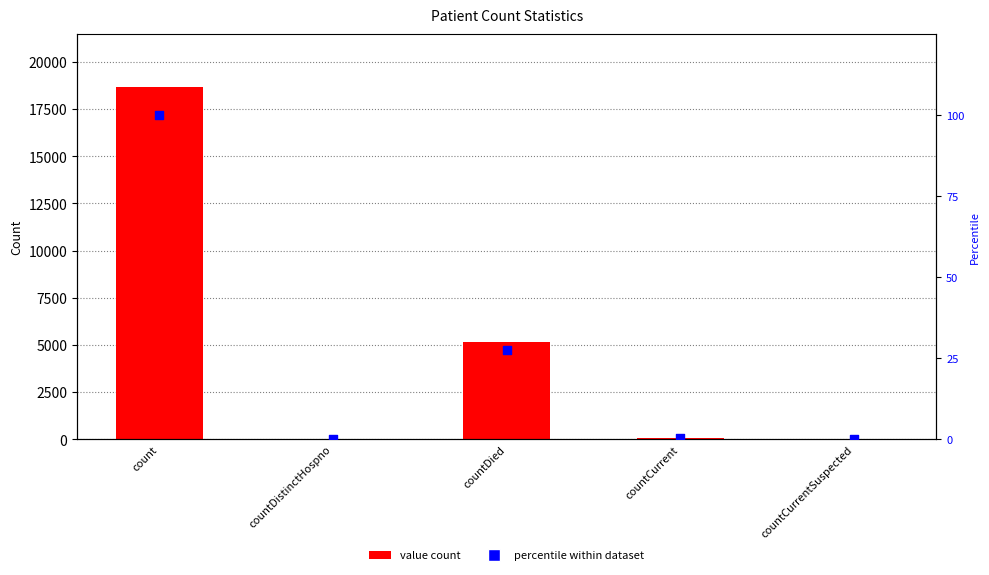

Which series reaches the maximum Y coordinate?

value count